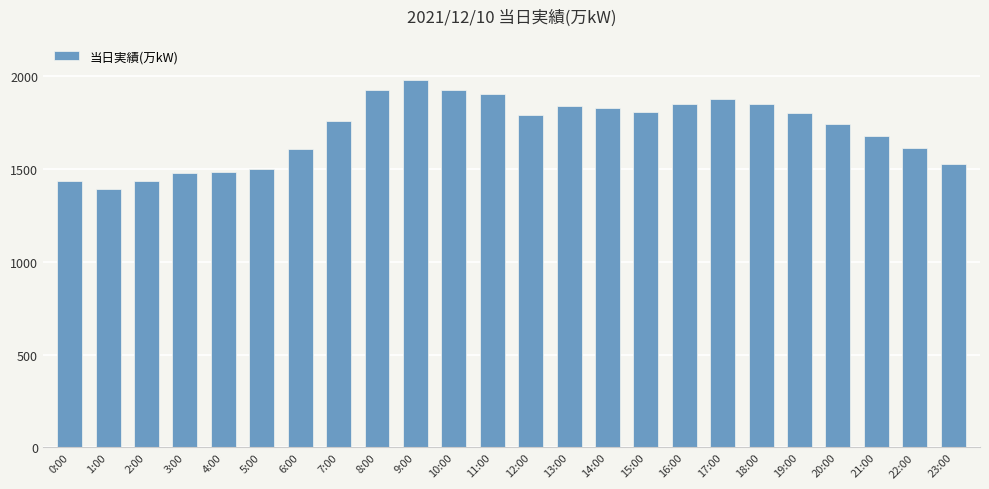

What is the sum of all values?

41006